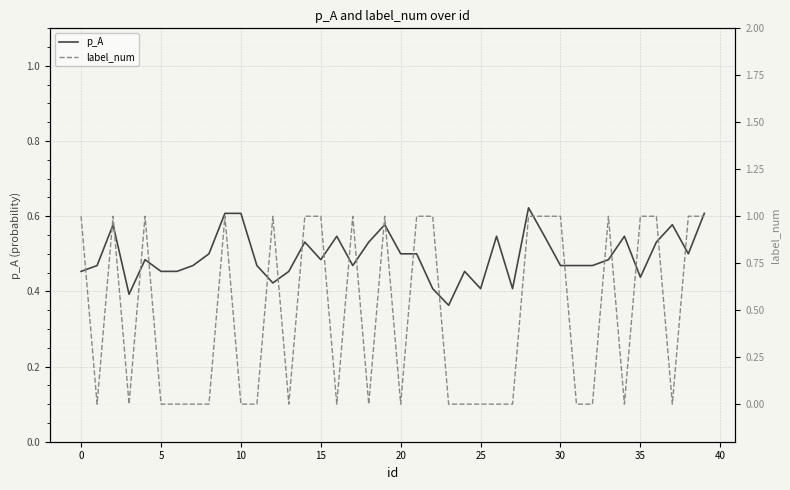

Reading left to right, what are all the values shown in this chart?

p_A: 0.5	0.5	0.6	0.4	0.5	0.5	0.5	0.5	0.5	0.6	0.6	0.5	0.4	0.5	0.5	0.5	0.5	0.5	0.5	0.6	0.5	0.5	0.4	0.4	0.5	0.4	0.5	0.4	0.6	0.5	0.5	0.5	0.5	0.5	0.5	0.4	0.5	0.6	0.5	0.6
label_num: 1.0	0.0	1.0	0.0	1.0	0.0	0.0	0.0	0.0	1.0	0.0	0.0	1.0	0.0	1.0	1.0	0.0	1.0	0.0	1.0	0.0	1.0	1.0	0.0	0.0	0.0	0.0	0.0	1.0	1.0	1.0	0.0	0.0	1.0	0.0	1.0	1.0	0.0	1.0	1.0